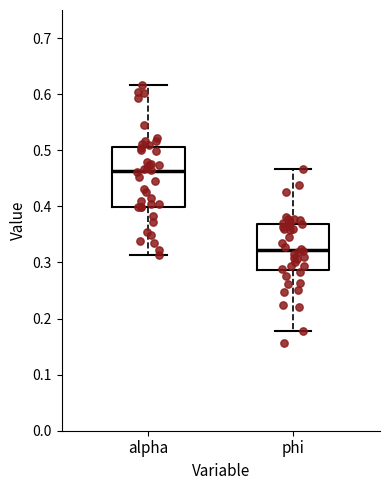

Reading left to right, read every box against the y-axis: the position of its median line, the range the box covers, and the ends of its whiskers. The values are not printed on the chart, so give them approximately, as read against the axis.

alpha: median 0.46, box 0.40 to 0.51, whiskers 0.31 to 0.62
phi: median 0.32, box 0.29 to 0.37, whiskers 0.18 to 0.47